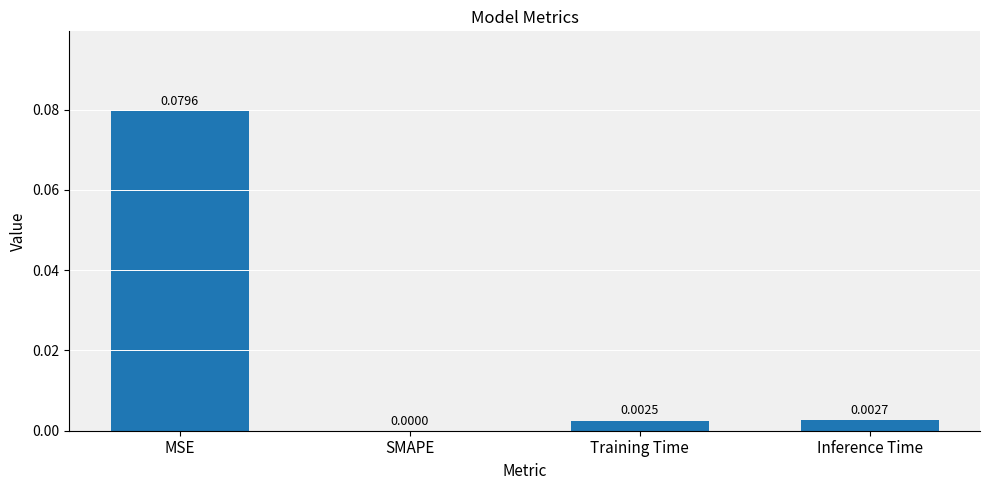

At which category does the chart reach its peak across all series?

MSE